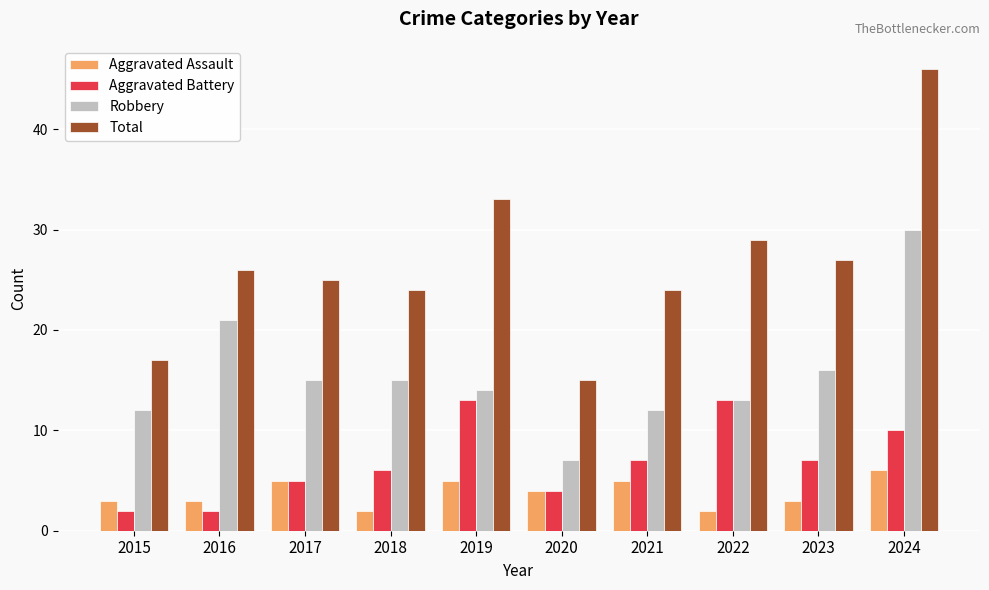

What is the spread (max minus min) of values at 2017?

20